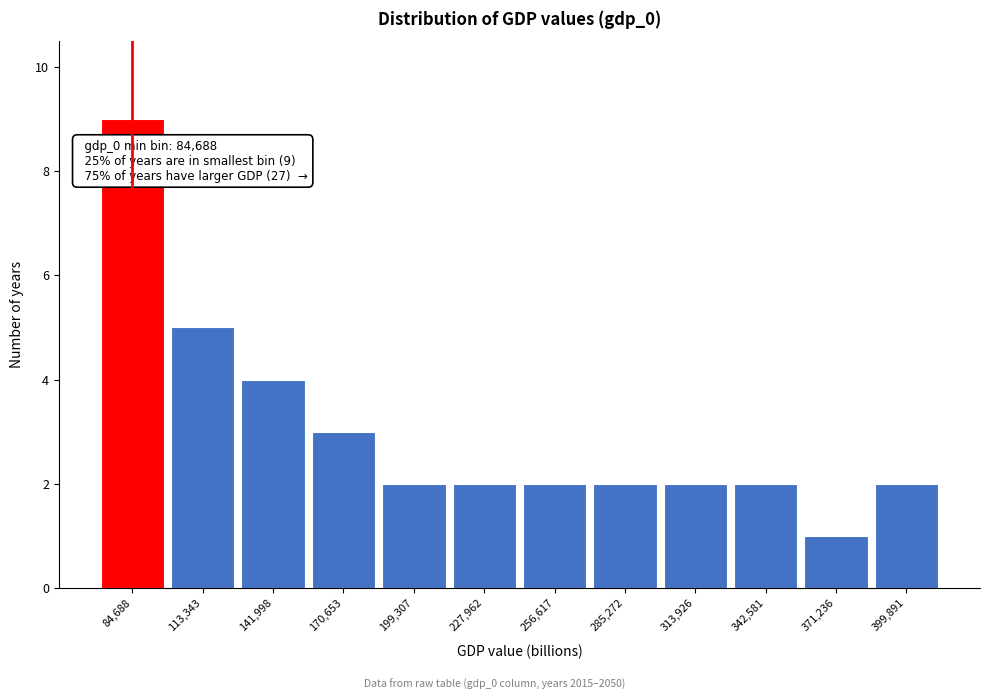

Reading left to right, transcribe all the data shown in this chart.

9	5	4	3	2	2	2	2	2	2	1	2